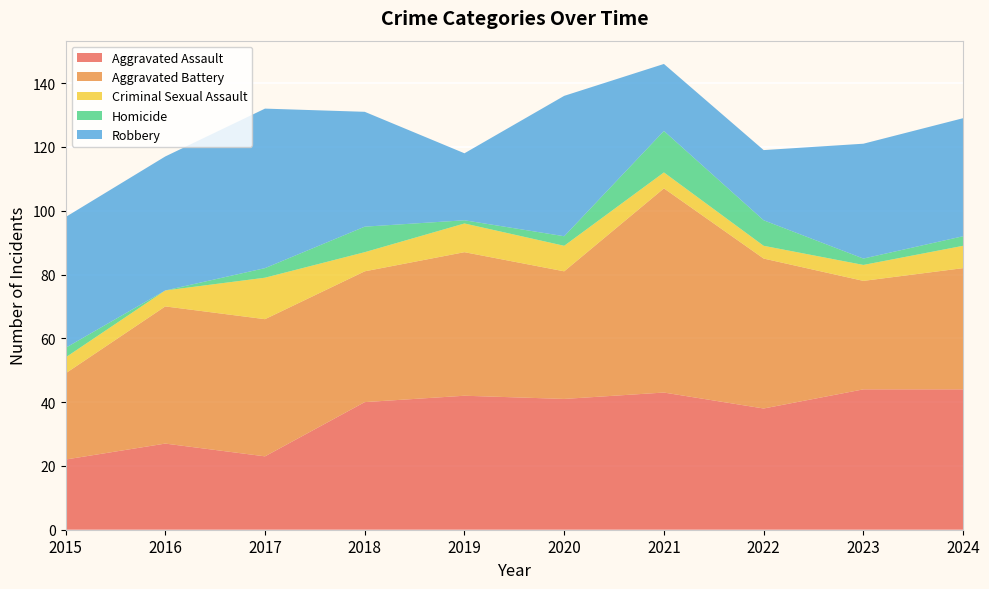

Reading left to right, list all the values displayed in this chart.

Aggravated Assault: 22	27	23	40	42	41	43	38	44	44
Aggravated Battery: 27	43	43	41	45	40	64	47	34	38
Criminal Sexual Assault: 5	5	13	6	9	8	5	4	5	7
Homicide: 3	0	3	8	1	3	13	8	2	3
Robbery: 41	42	50	36	21	44	21	22	36	37